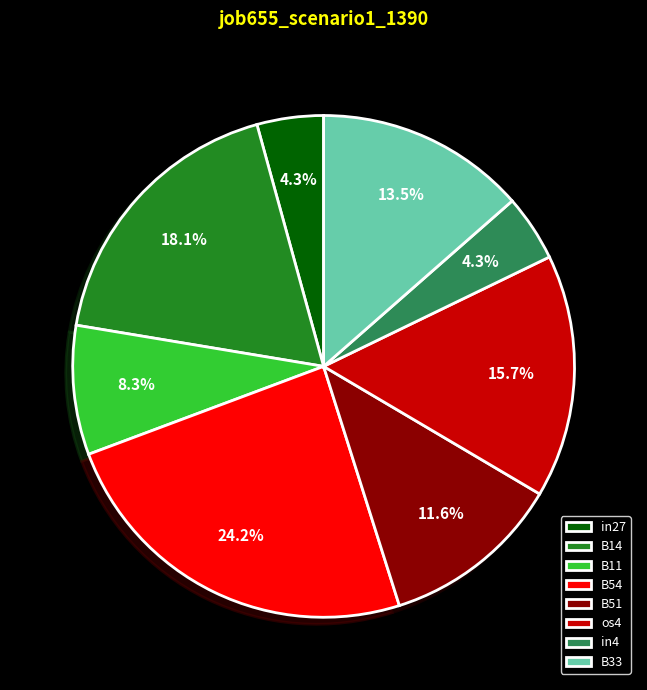

To the nearest percent, what percentage of the pie is B11?

8%